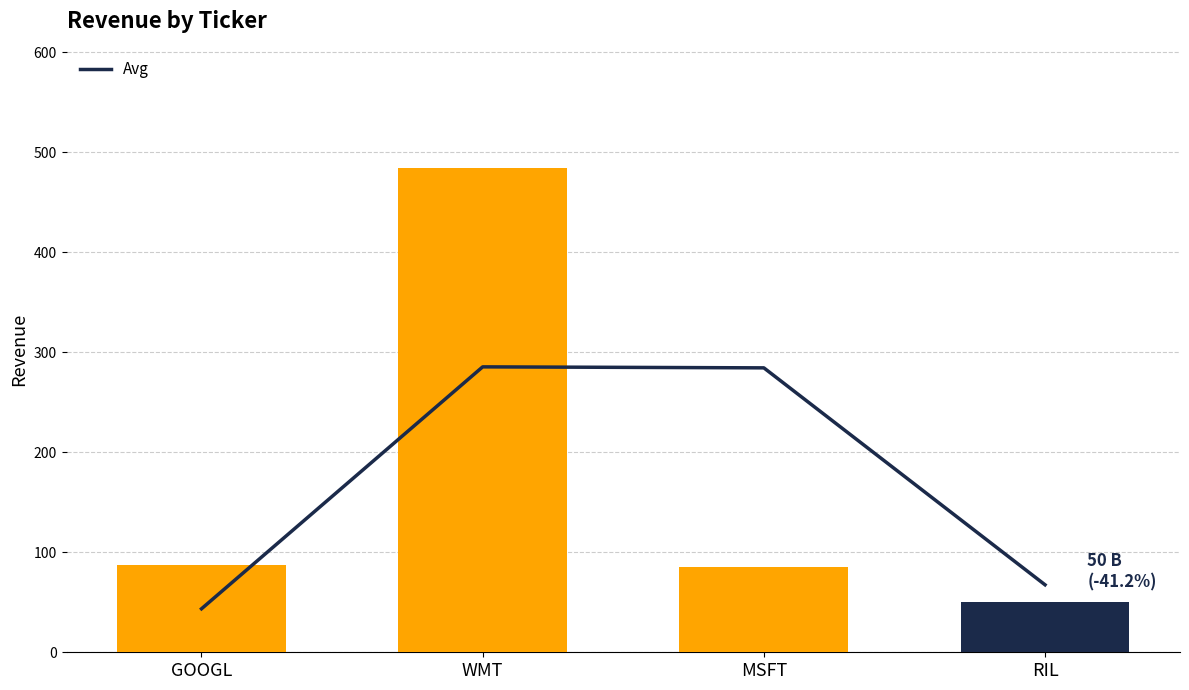

Between RIL and WMT, which is larger?

WMT